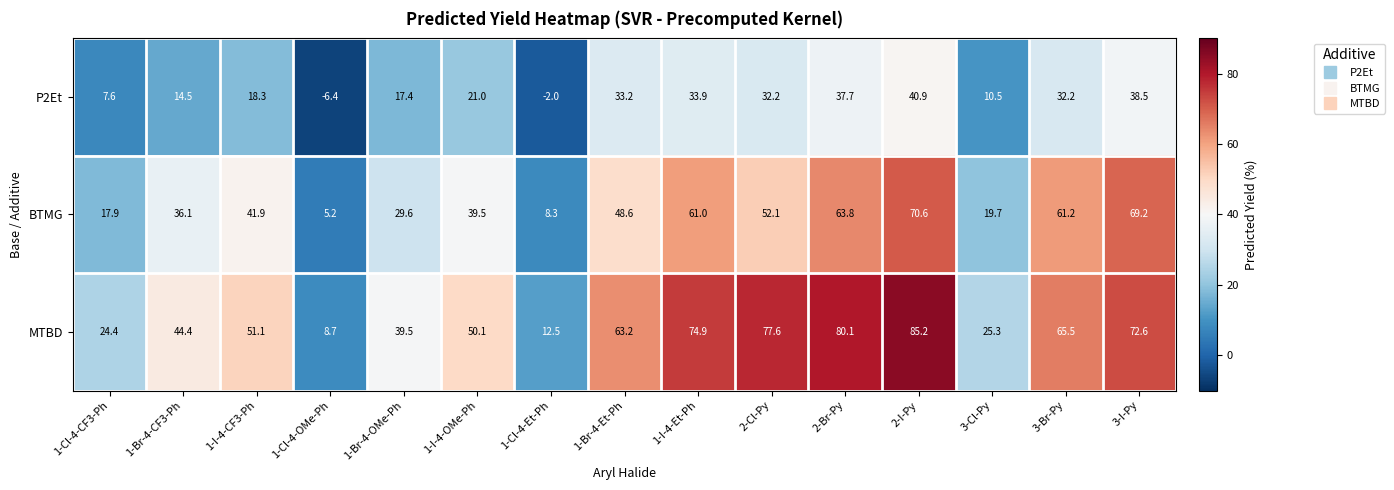

The MTBD series shows 29.4 at 1-I-4-OMe-Ph. True or false?

False